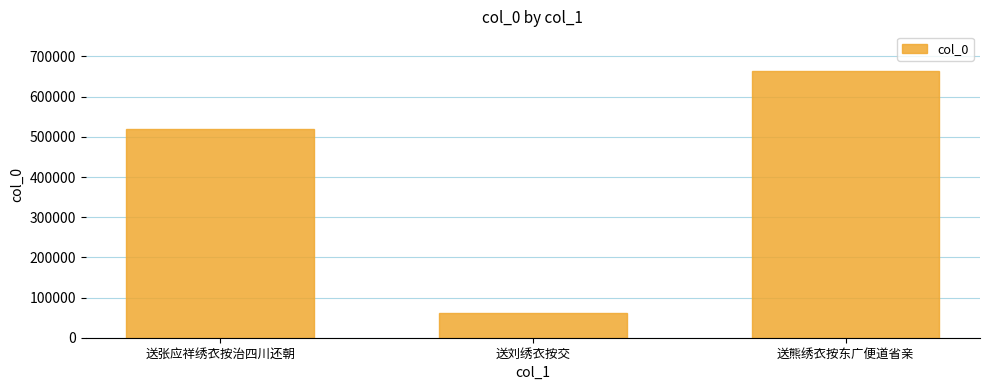

How many bars are there in total?

3